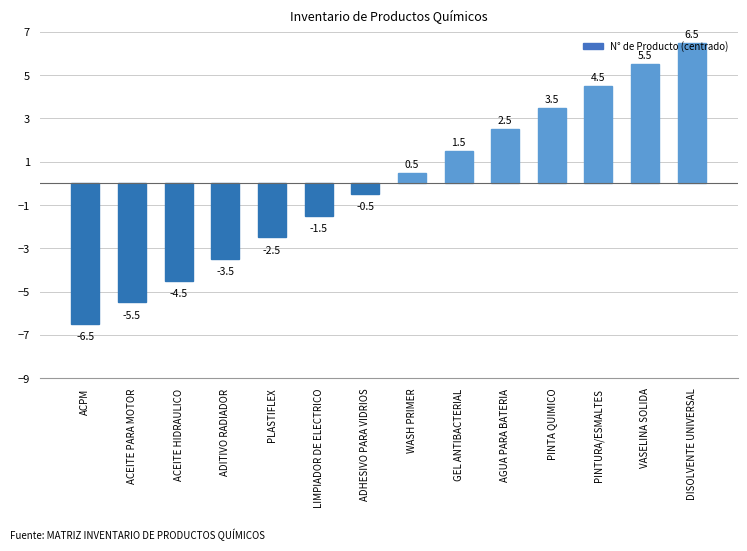

Is it true that the value at ADITIVO RADIADOR is -3.5?

True